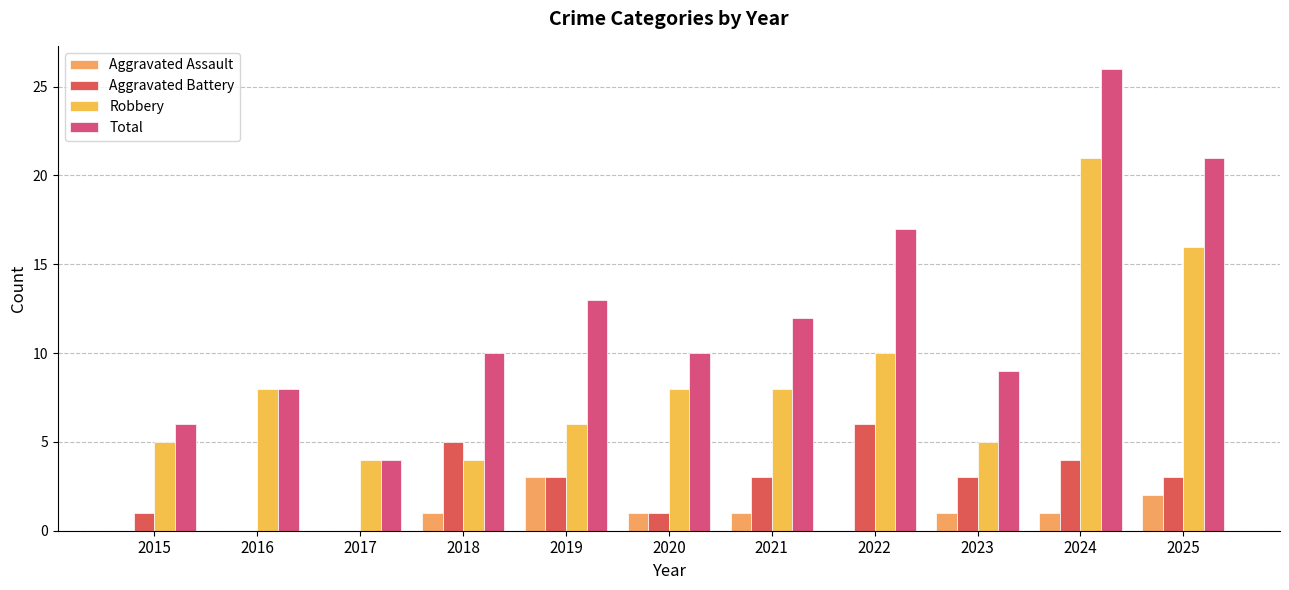

Rank the categories by Total value from lowest to highest.

2017, 2015, 2016, 2023, 2018, 2020, 2021, 2019, 2022, 2025, 2024